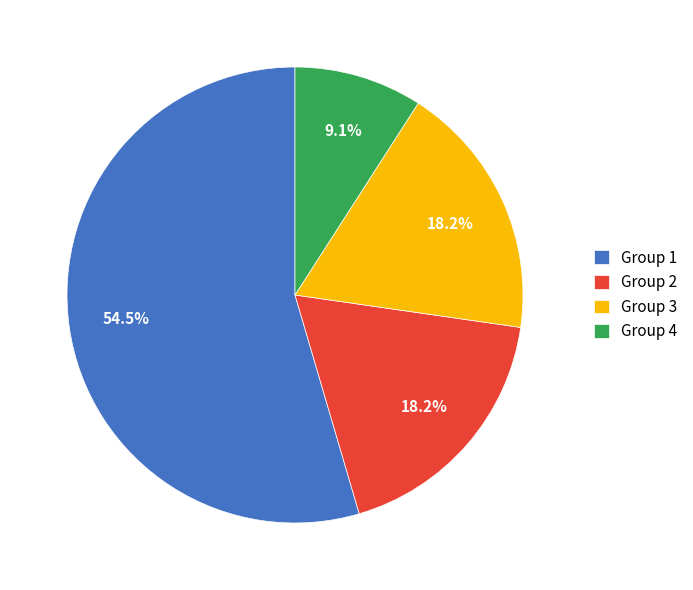

How many segments does this pie chart have?

4